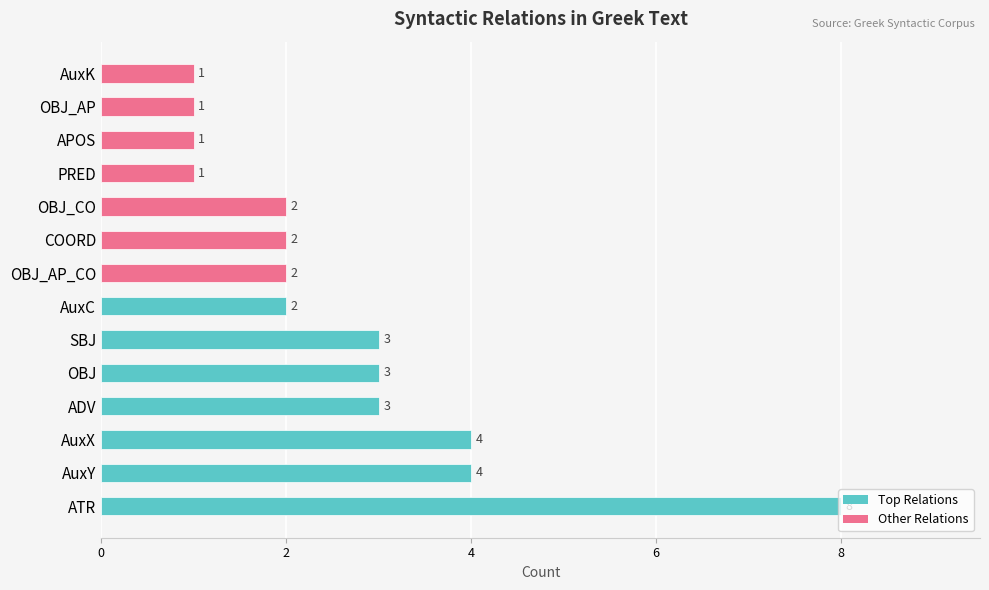

What value does the data have at SBJ?

3